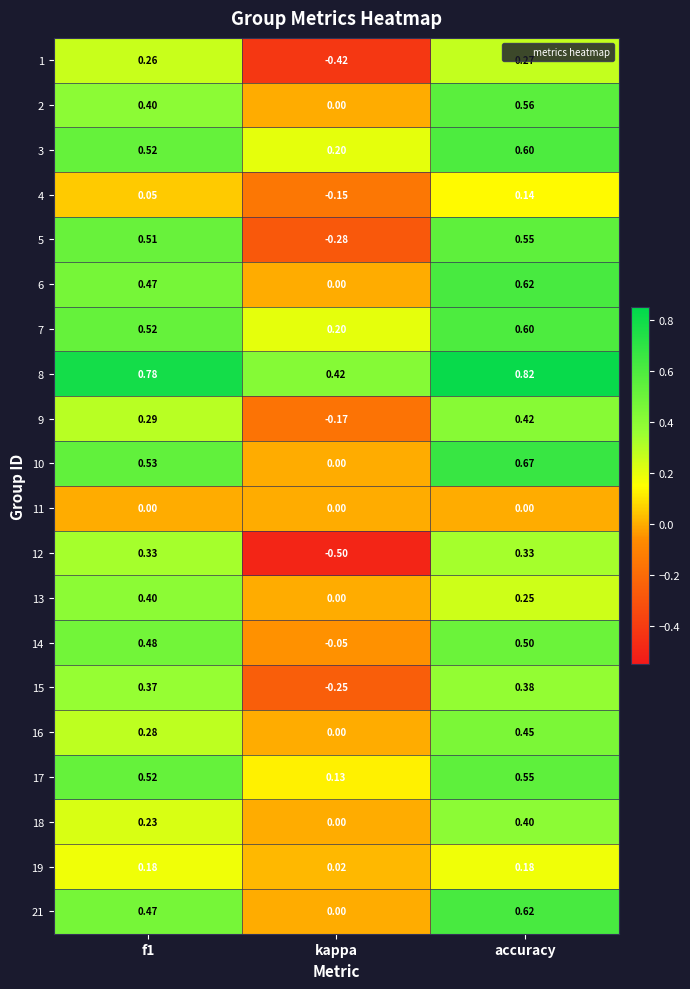

How many data points does each series have?

3